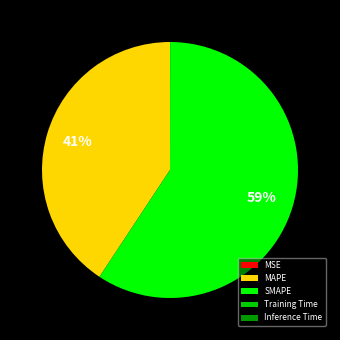

What percentage is the SMAPE slice, to the nearest percent?

59%